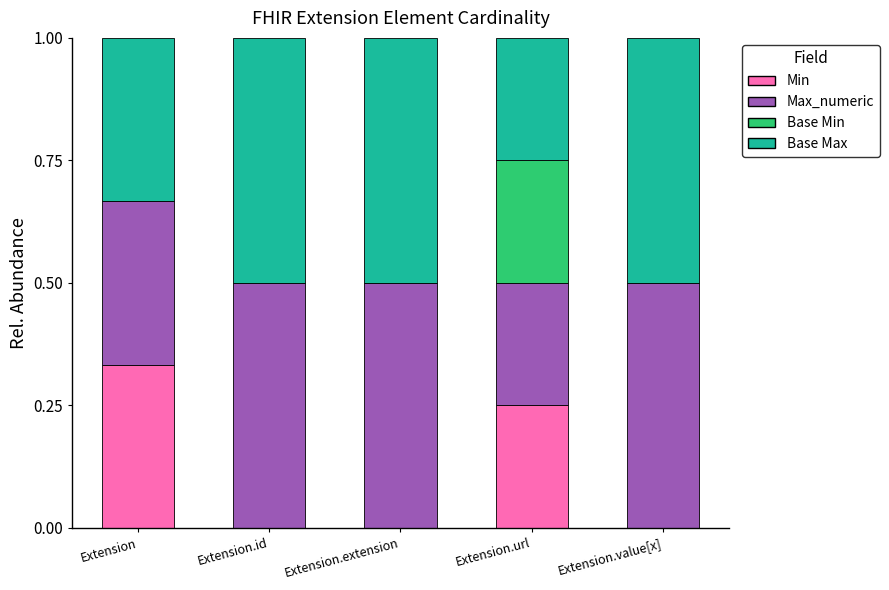

At which label does Min reach its peak?

Extension